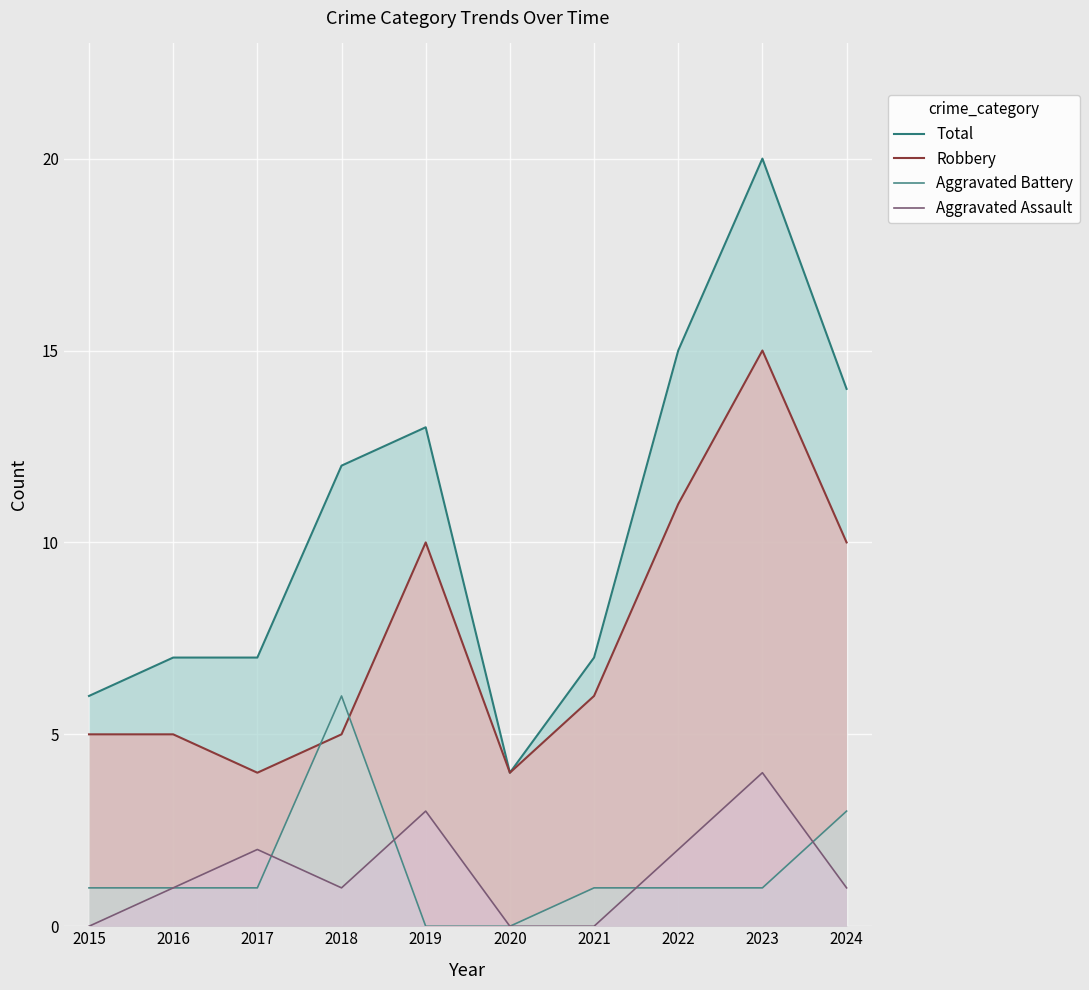

Is it true that Total equals 14 at 2024?

True